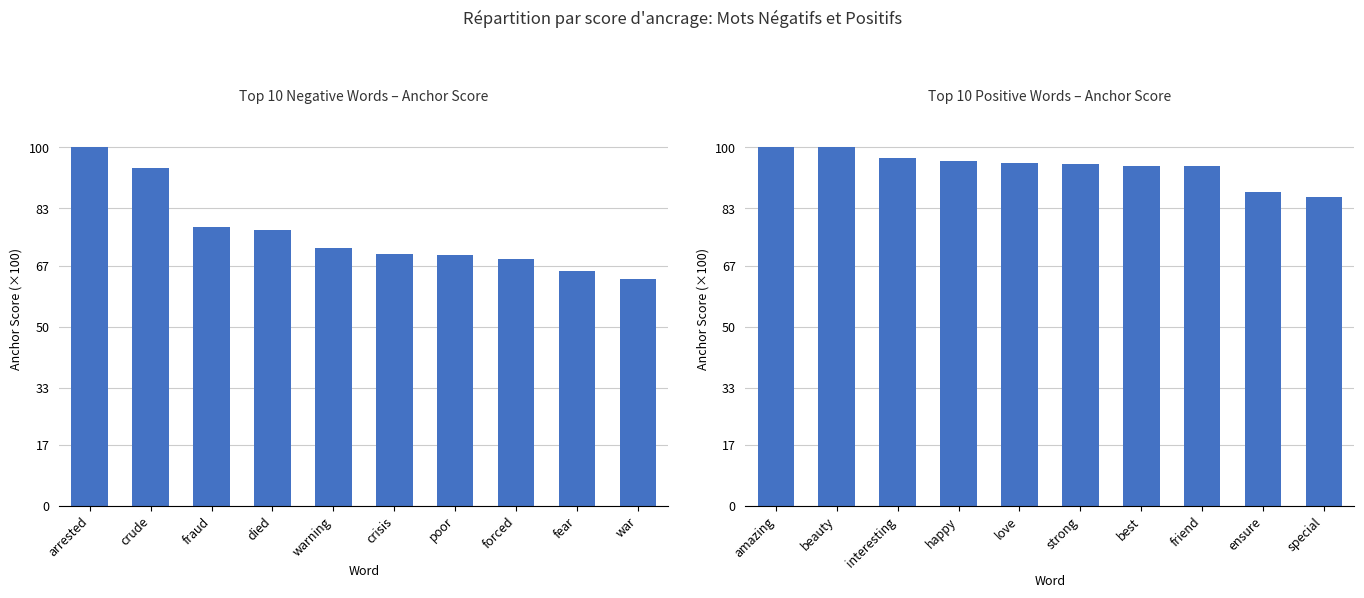

List the labels in order of negative words value, smallest first.

war, fear, forced, poor, crisis, warning, died, fraud, crude, arrested